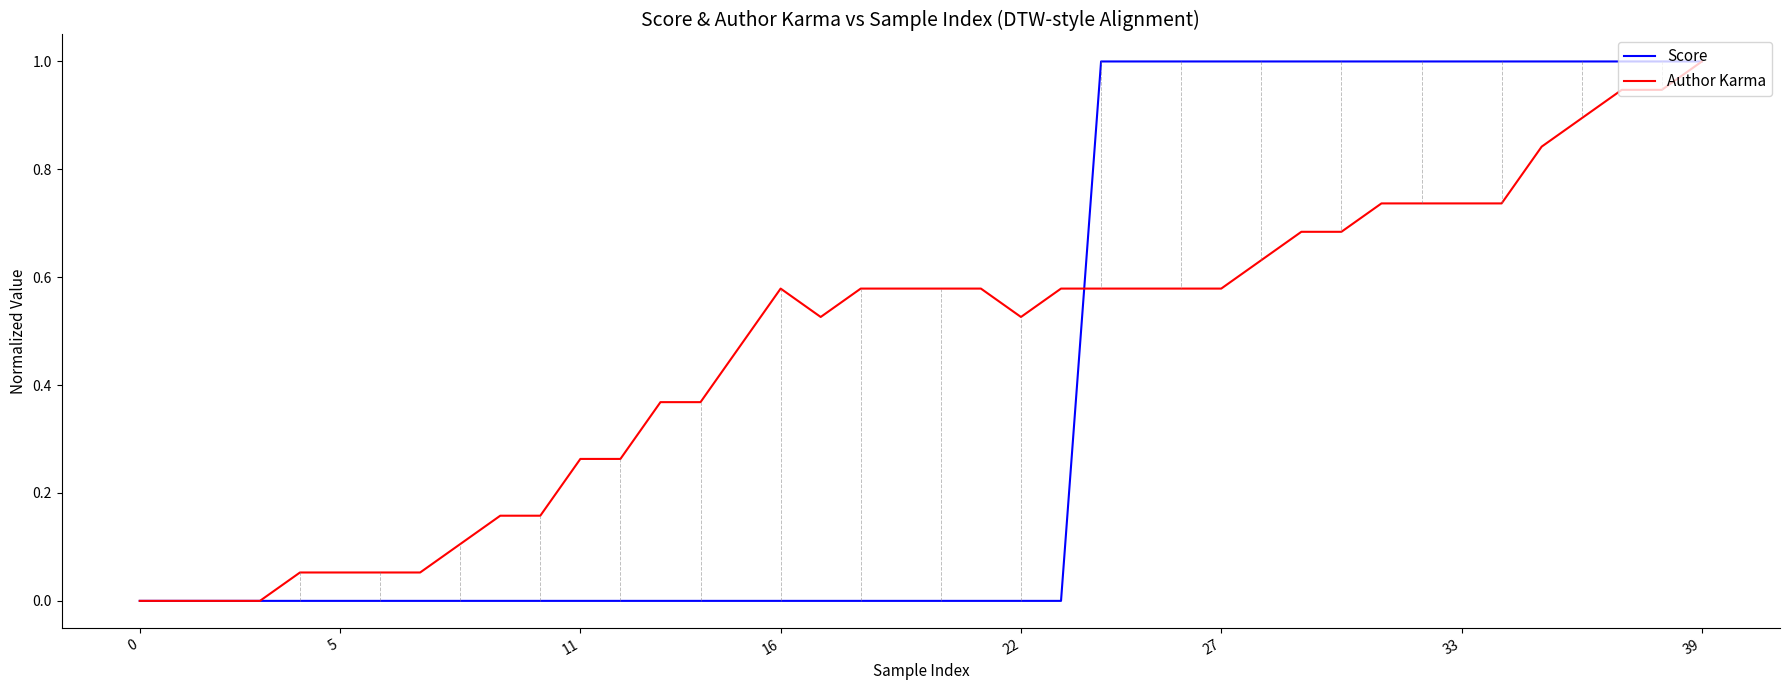

Which series has the largest total across all categories?

Author Karma